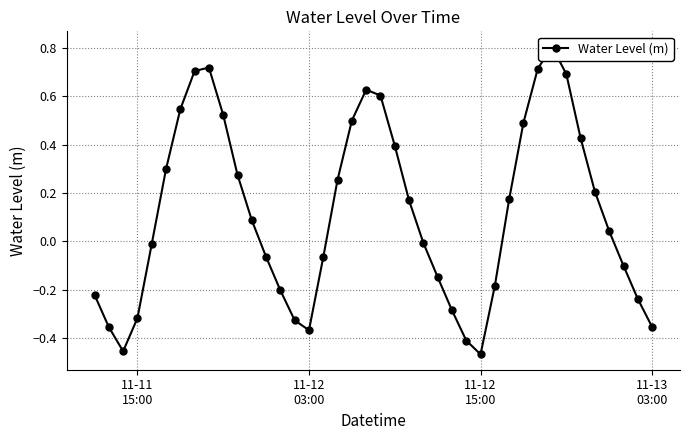

How many series are shown in this chart?

1